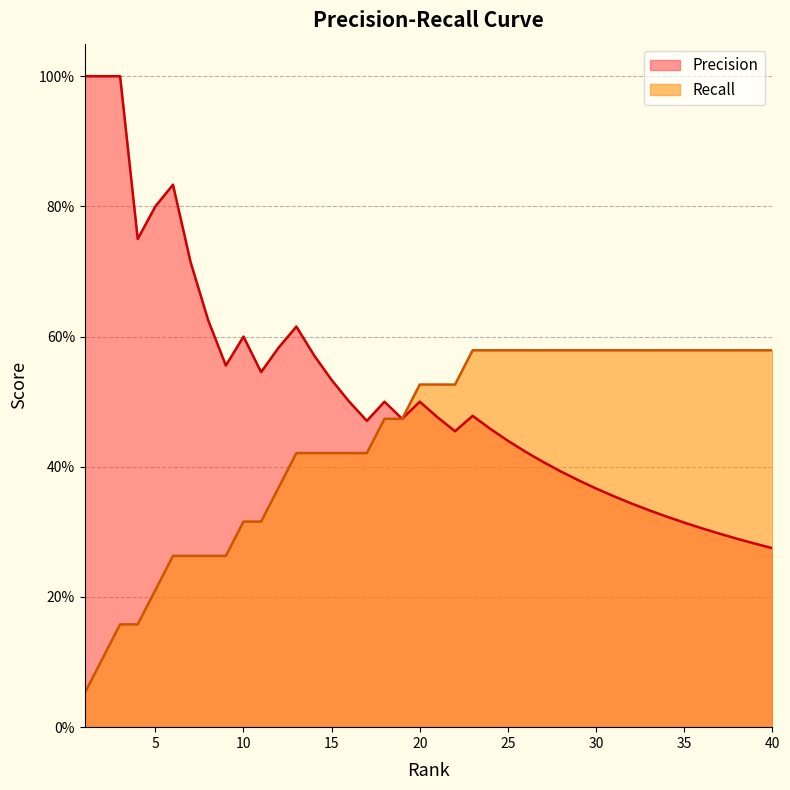

The value of Recall at 20 is 0.5. True or false?

True